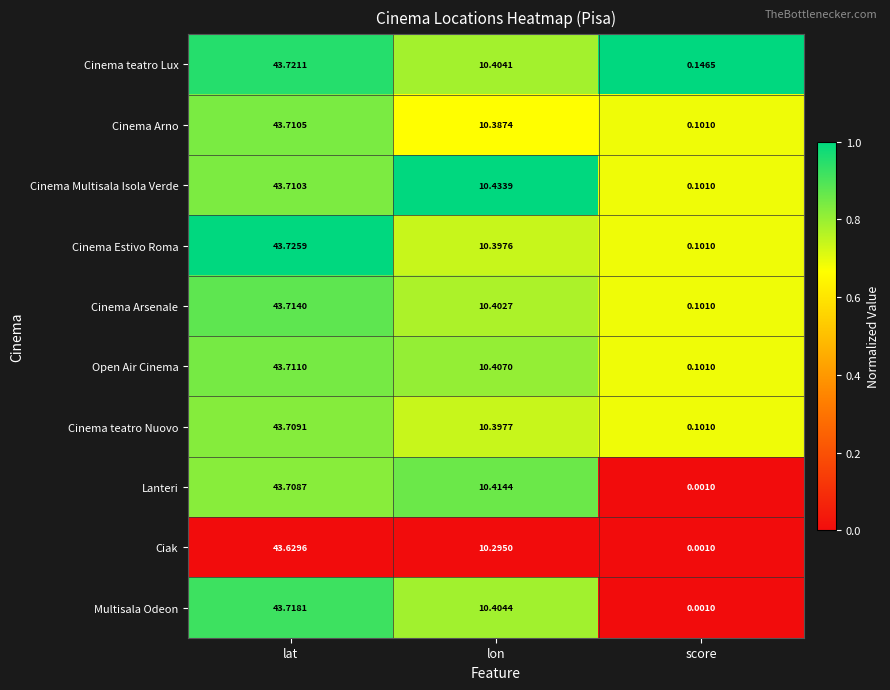

Between lat and lon, which series saw the biggest shift?

Ciak